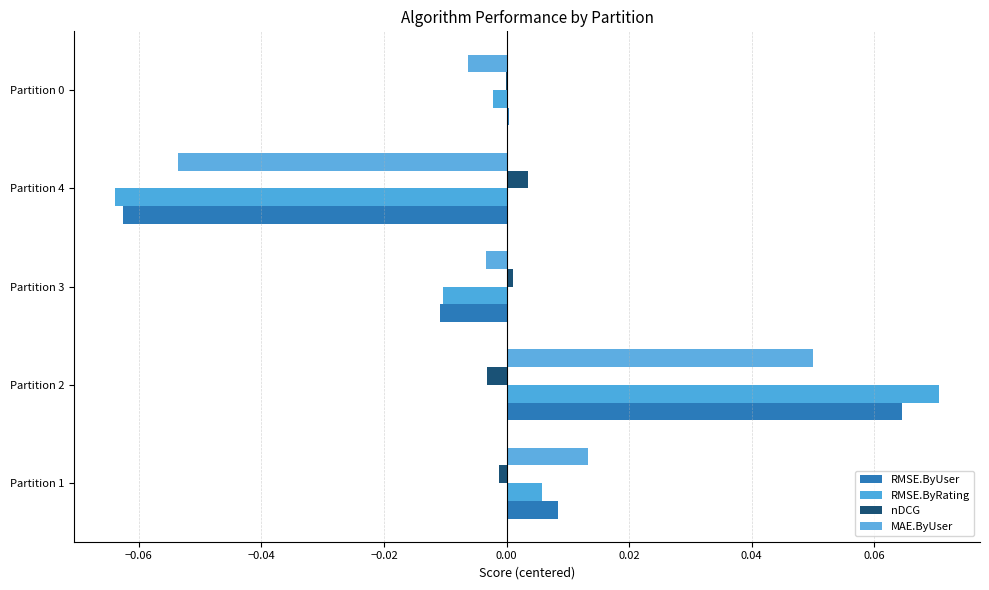

Which category has the highest value across all series?

Partition 2